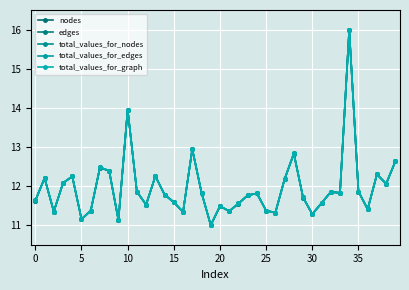

Does the chart have visible grid lines?

Yes